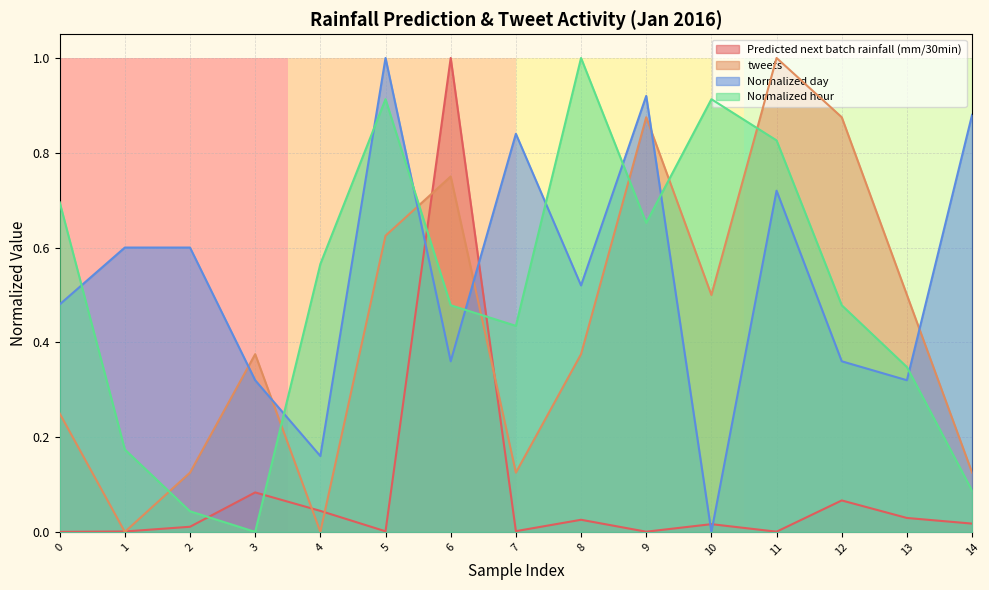

What is the difference between the second highest and minimum values in the Normalized day series?

0.9